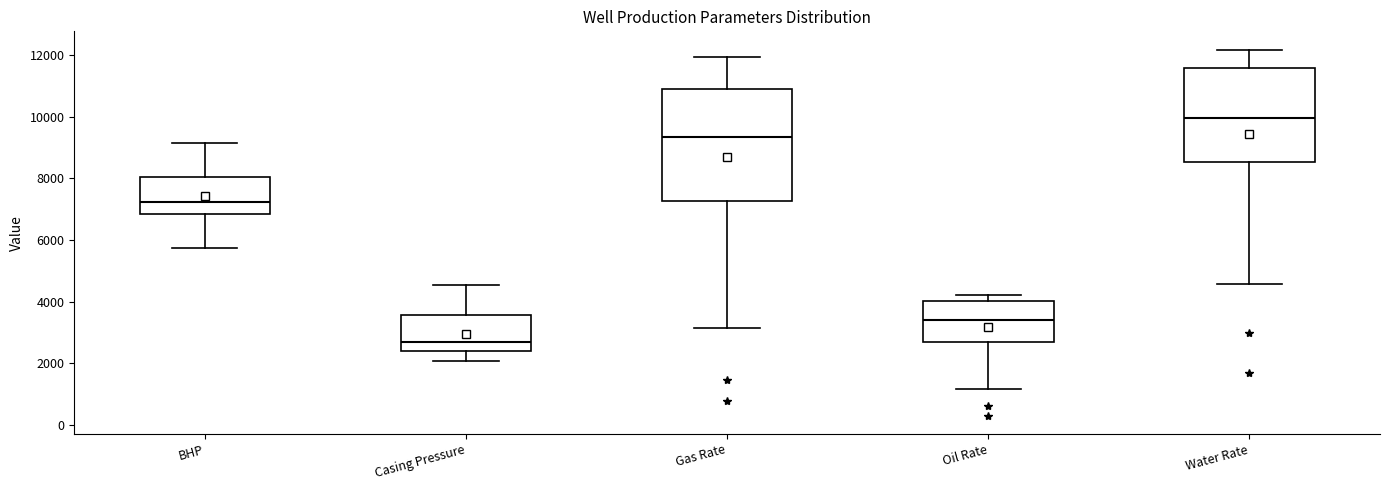

Which box has the highest median line?

Water Rate